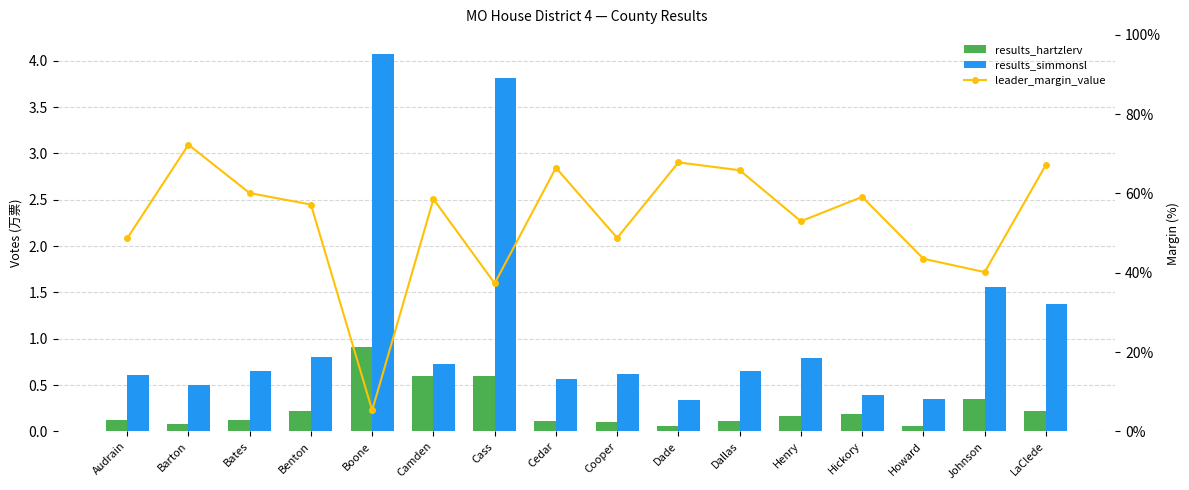

What is the average value of the results_simmonsl series?

1.1